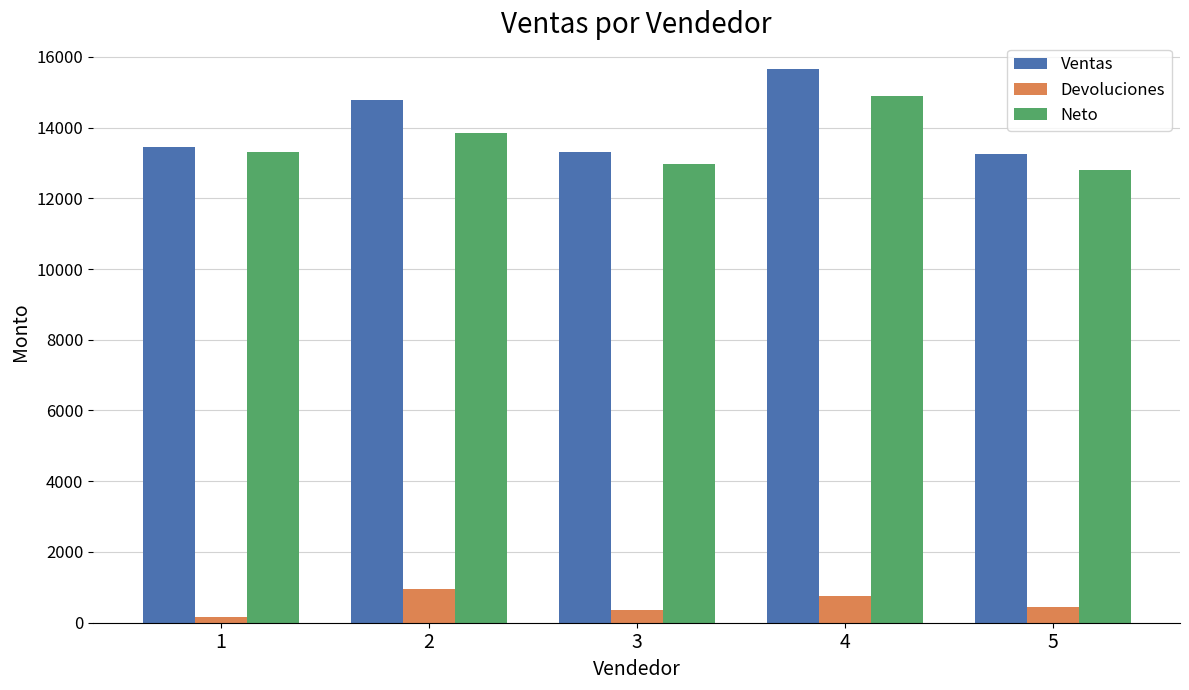

Is the value of Devoluciones at 3 greater than the value of Neto at 5?

No